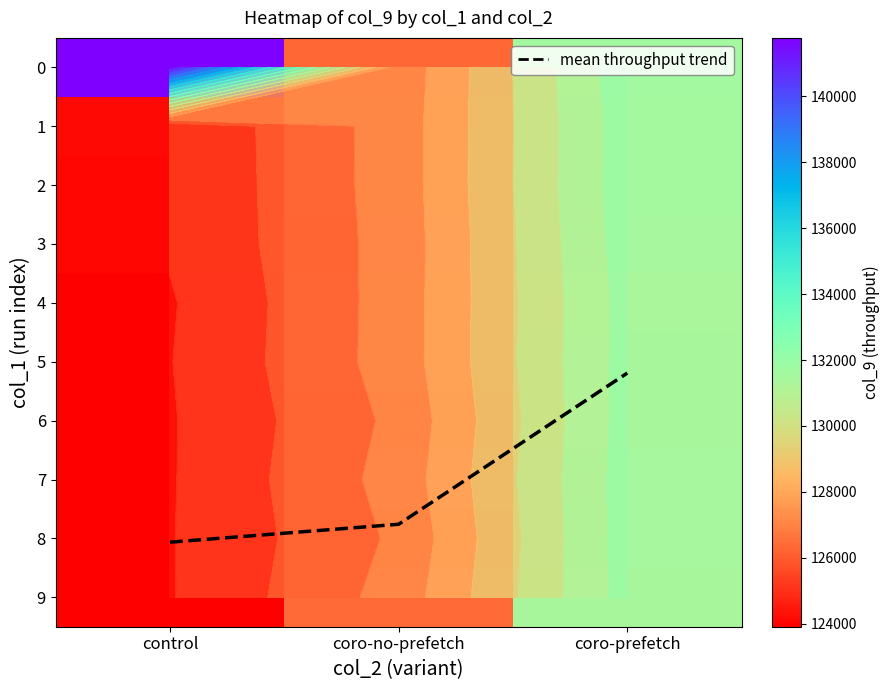

At how many categories does at least one series exceed 124125?

3